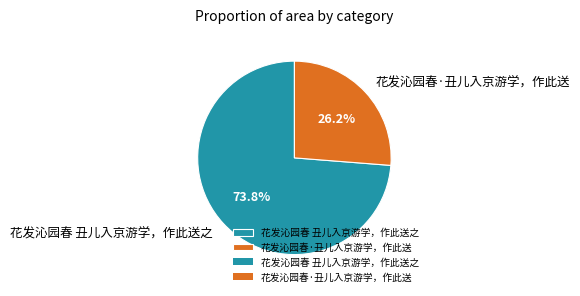

Is there a majority slice in this chart?

Yes